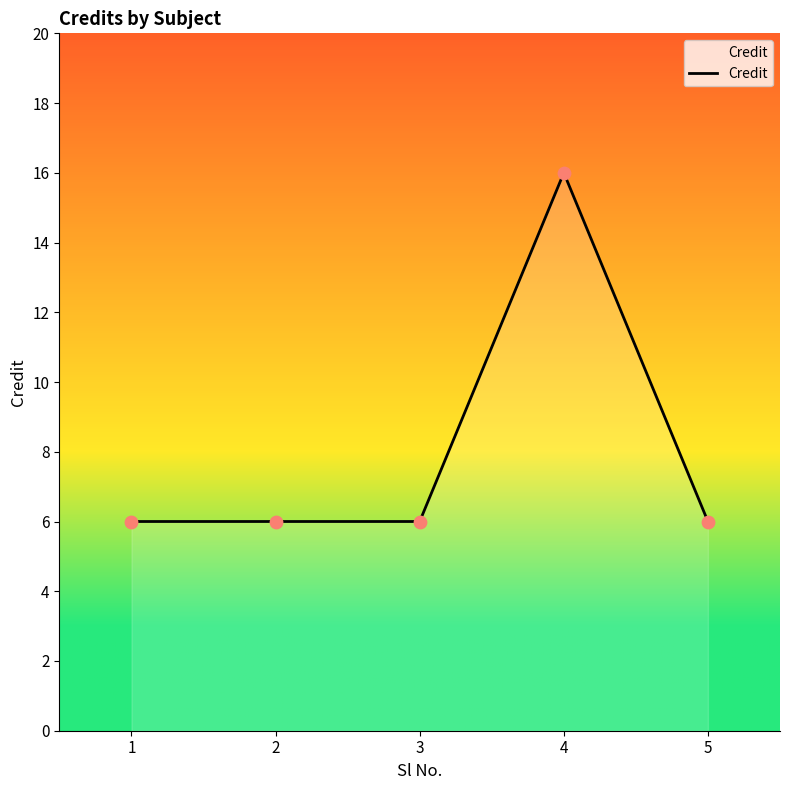

What is the ratio of the value at 1 to the value at 5?

1.0